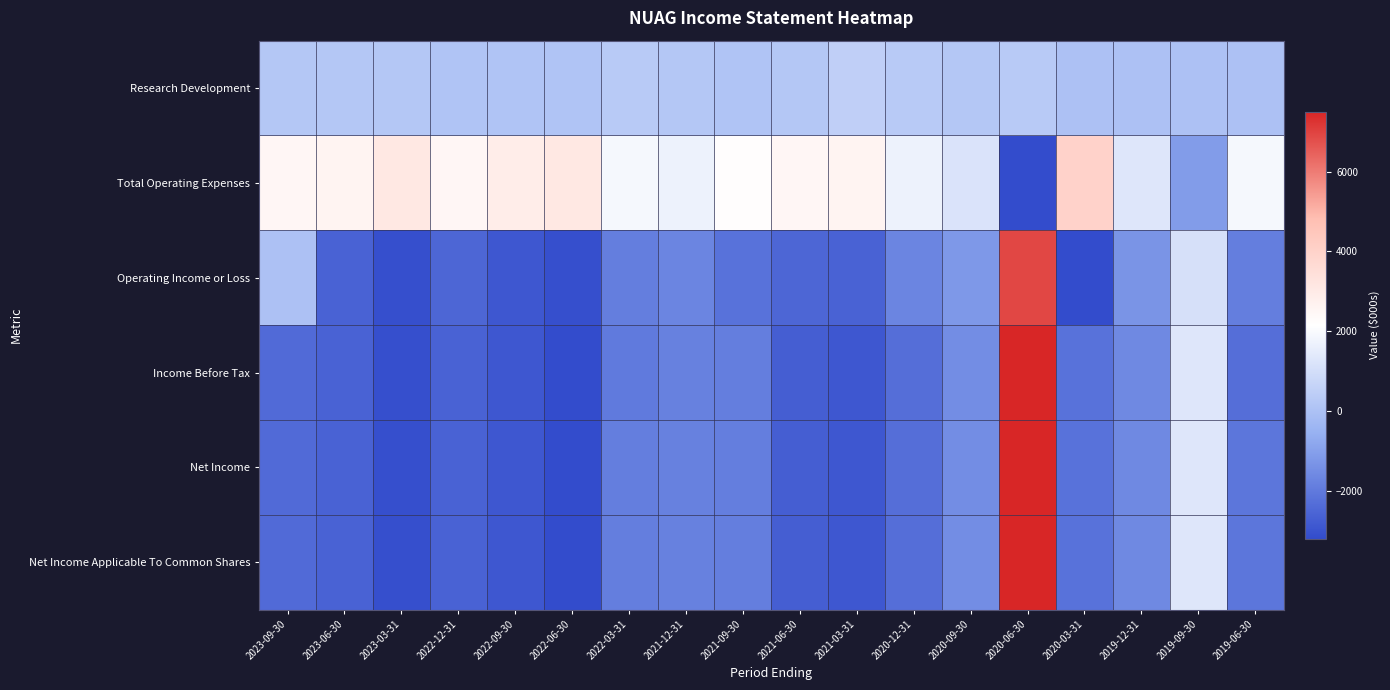

Rank the series by their maximum value, from highest to lowest.

Income Before Tax, Net Income, Net Income Applicable To Common Shares, Operating Income or Loss, Total Operating Expenses, Research Development